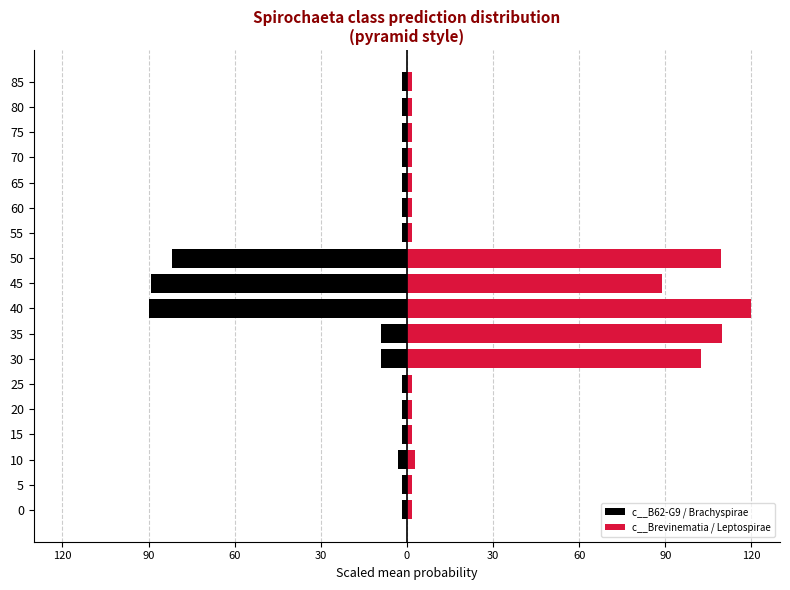

What is the maximum value for c__B62-G9 / Brachyspirae?

-1.8